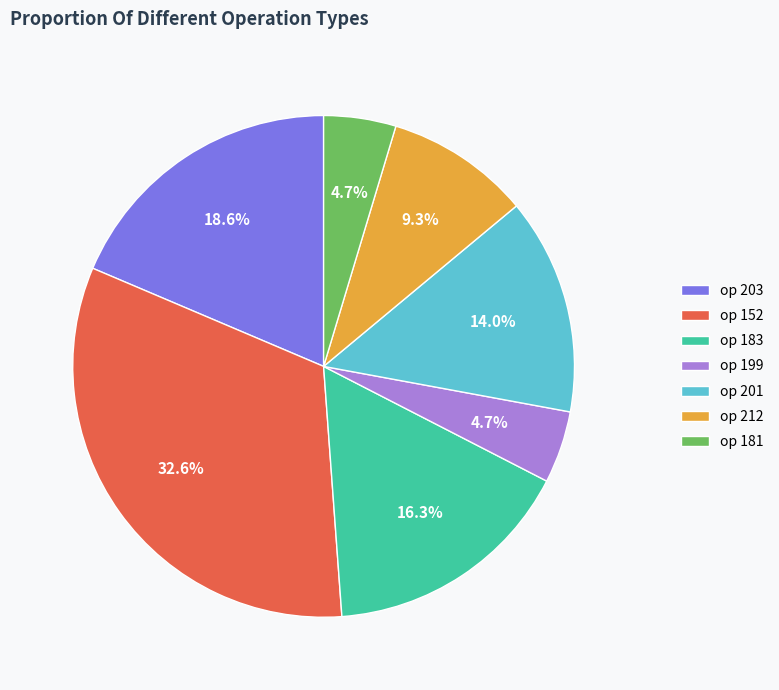

Between op 152 and op 181, which is larger?

op 152